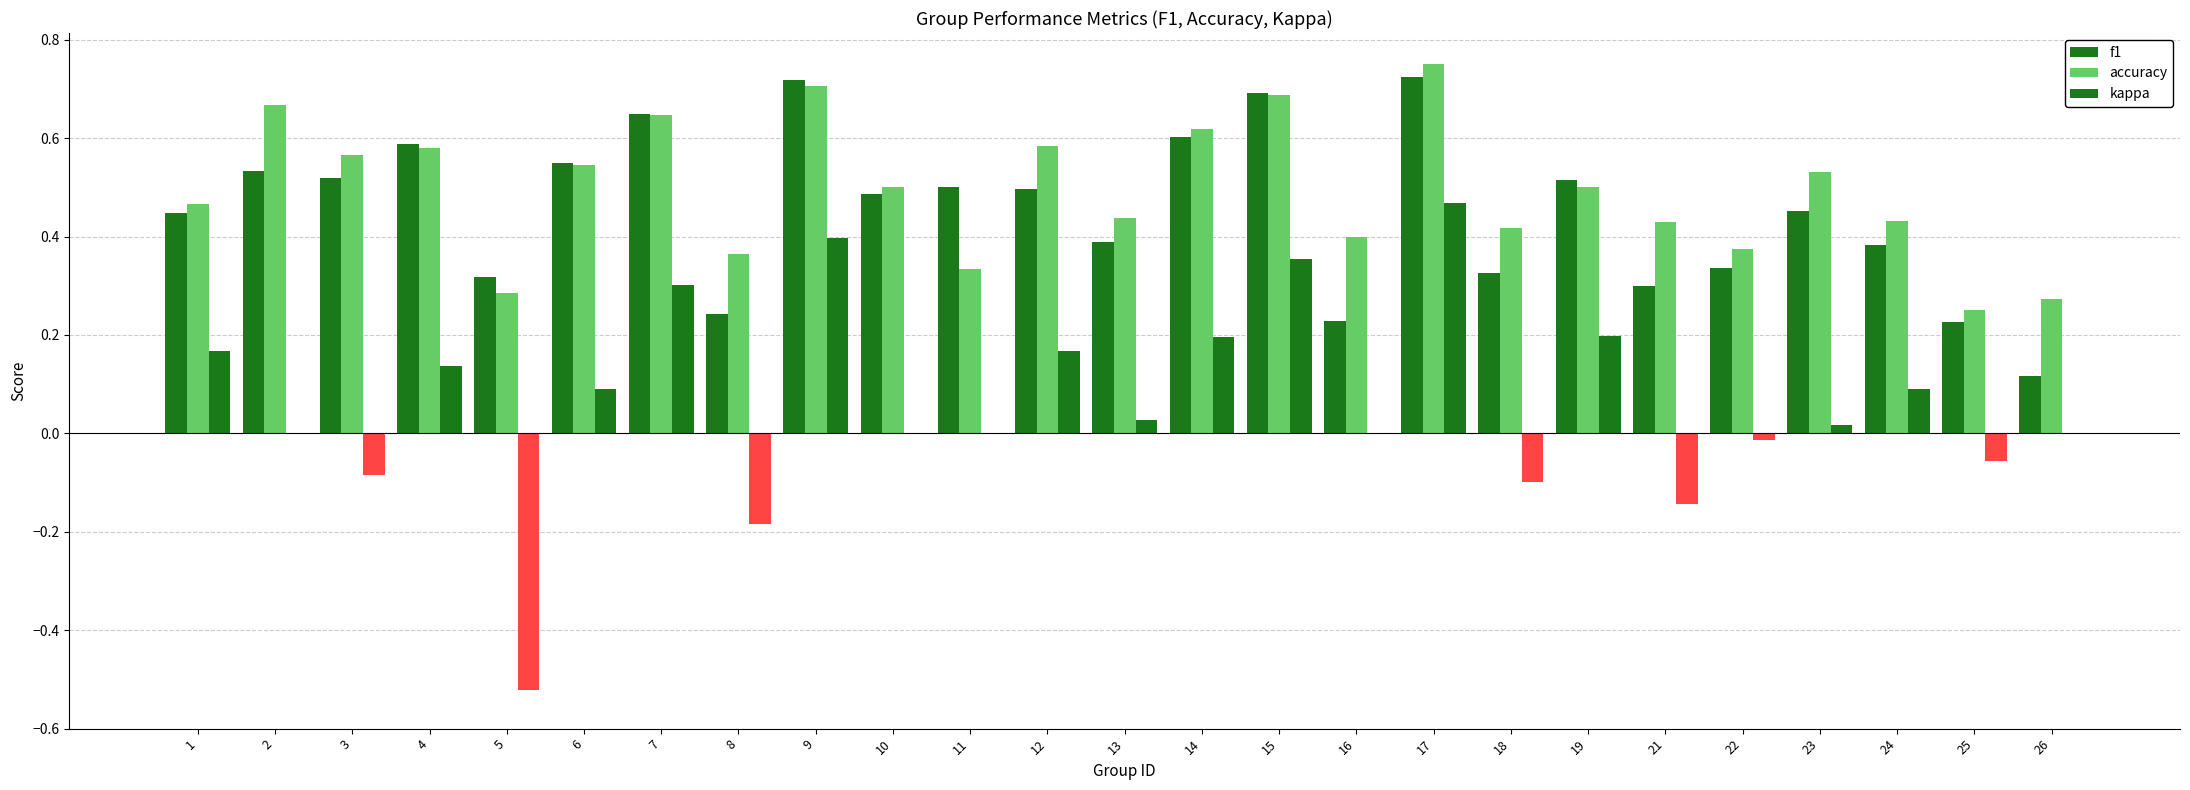

Is the value of accuracy at 9 greater than the value of f1 at 8?

Yes